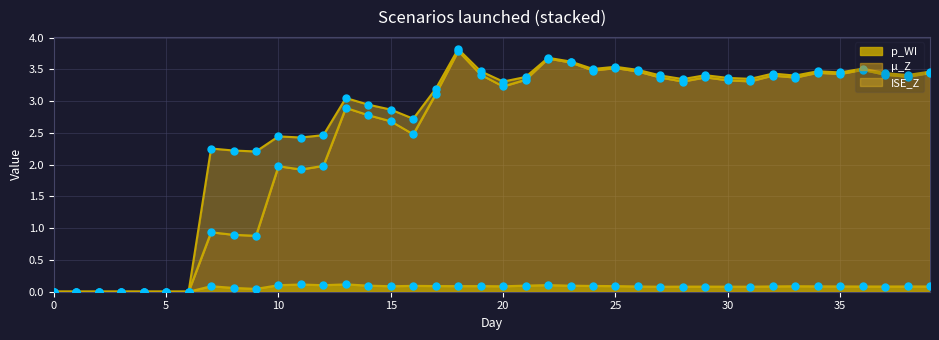

The p_WI series shows 0.0 at 0. True or false?

True